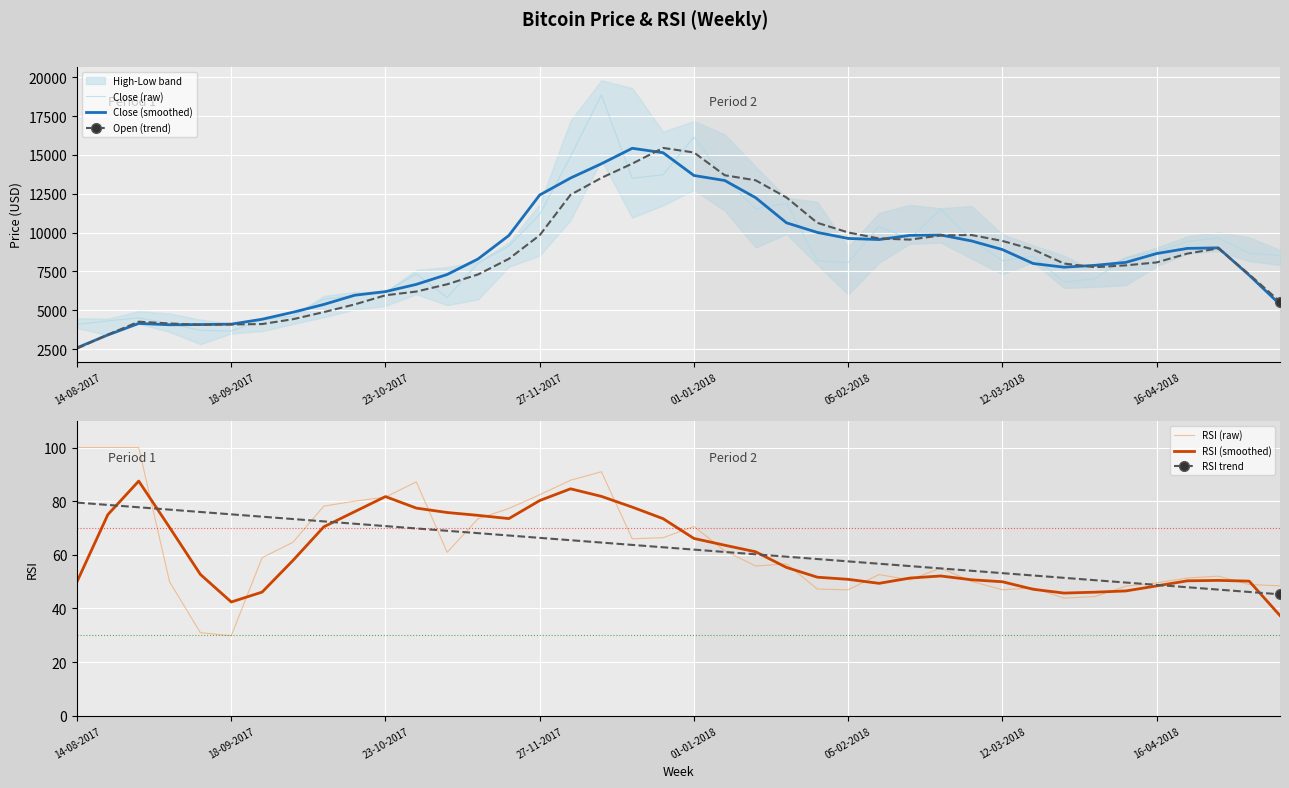

What is the maximum value for Open (trend)?

15448.2